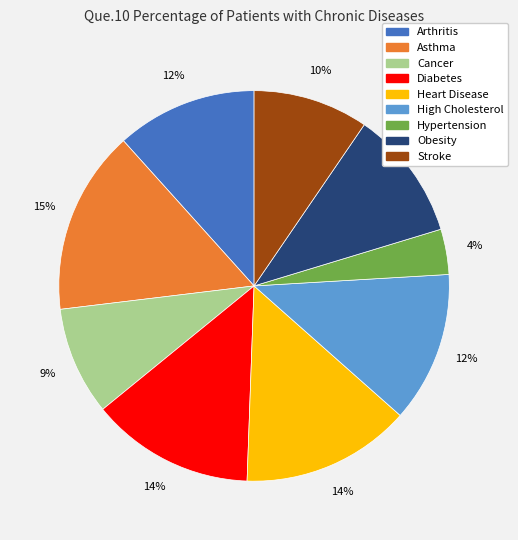

To the nearest percent, what portion does Stroke represent?

10%